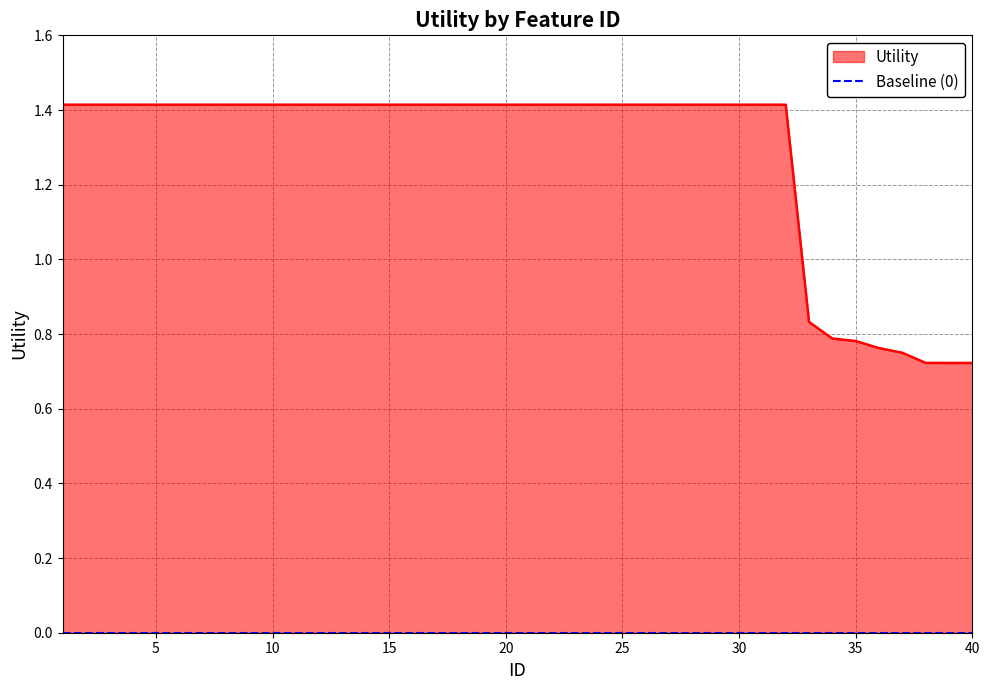

Count the values in the range 1 to 2.

32